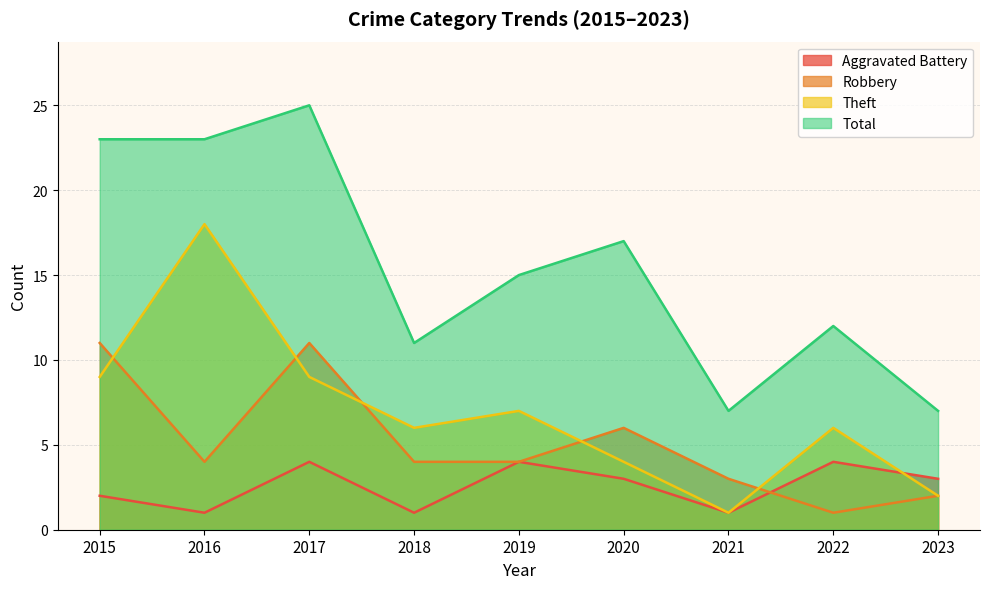

What is the difference between the Theft values at 2019 and 2017?

2